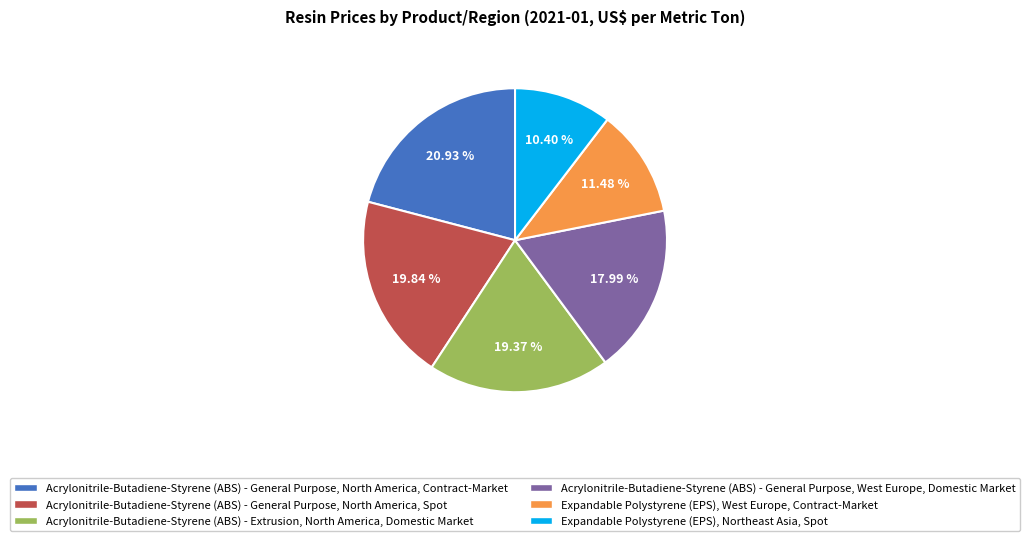

Does any single category account for the majority?

No